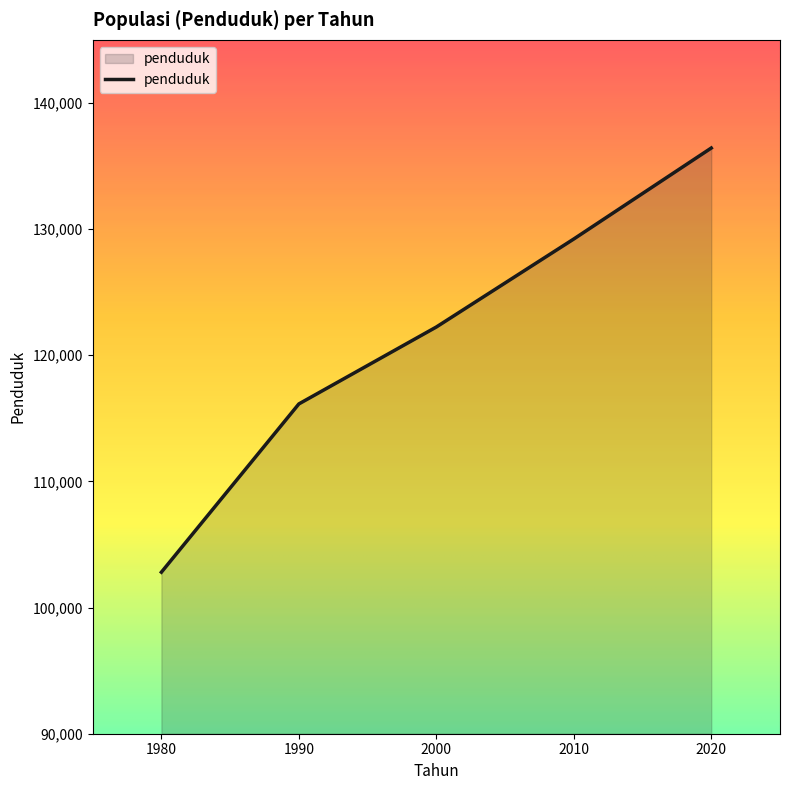

Reading right to left, list all the values displayed in this chart.

136425	129215	122238	116141	102804